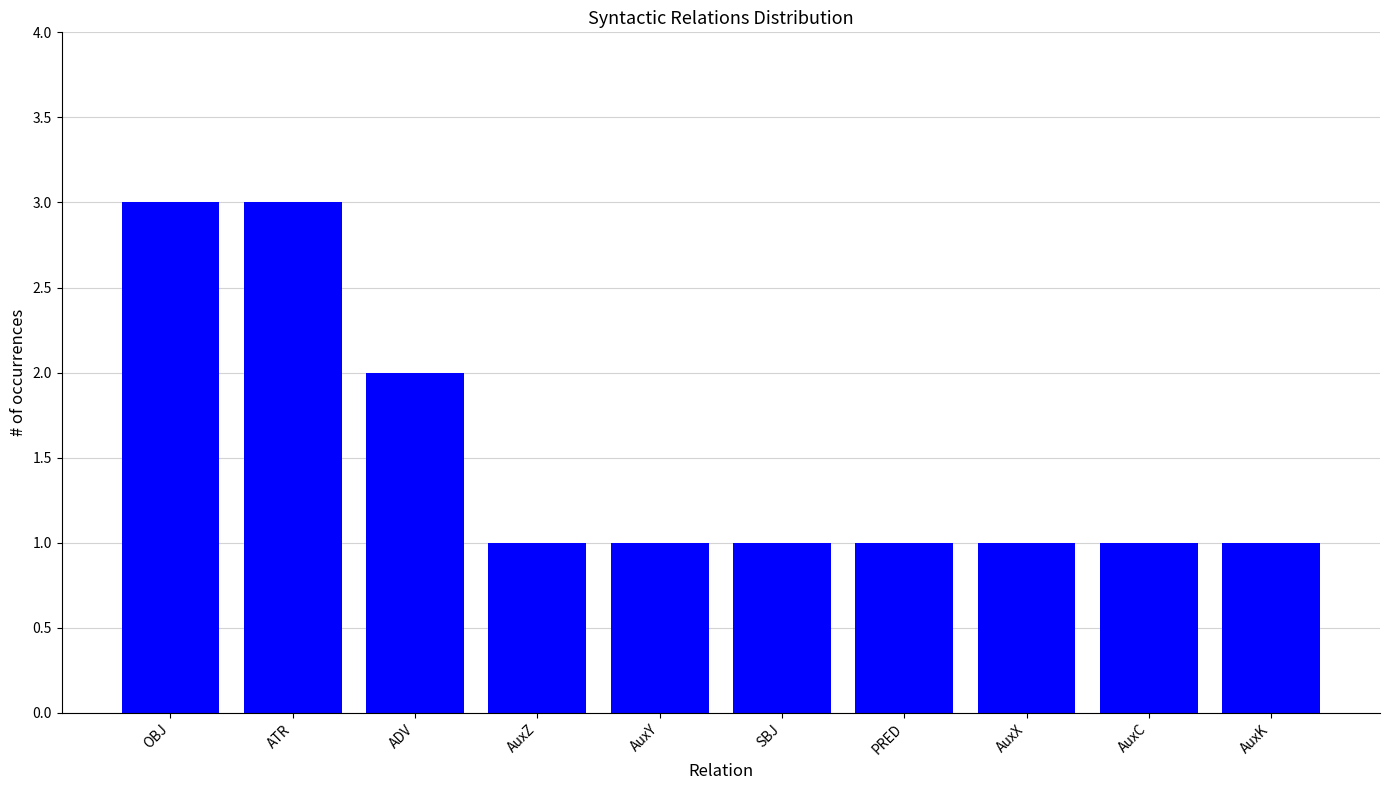

Between OBJ and AuxC, which is larger?

OBJ